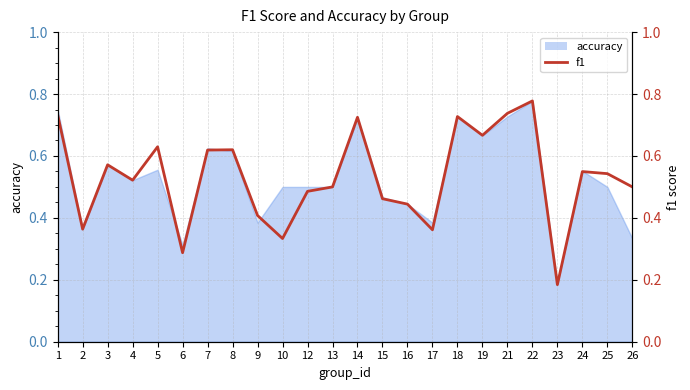

What is the sum of all values?

12.8